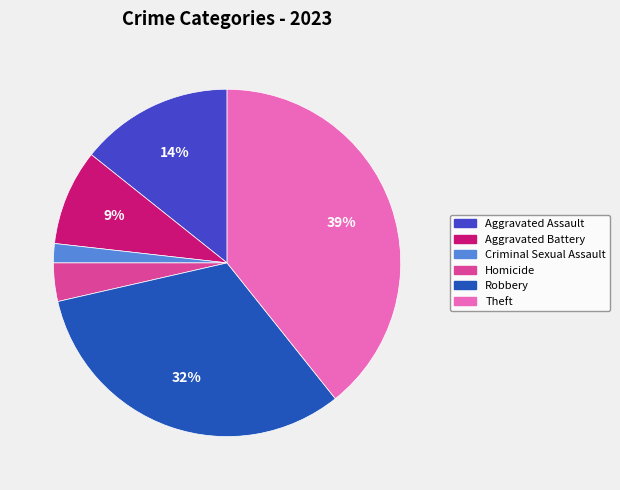

To the nearest percent, what is the combined percentage of Aggravated Assault and Homicide?

18%